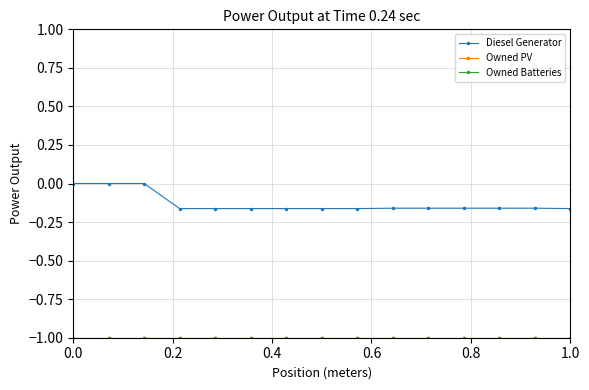

True or false: Owned PV and Owned Batteries intersect in this chart.

False